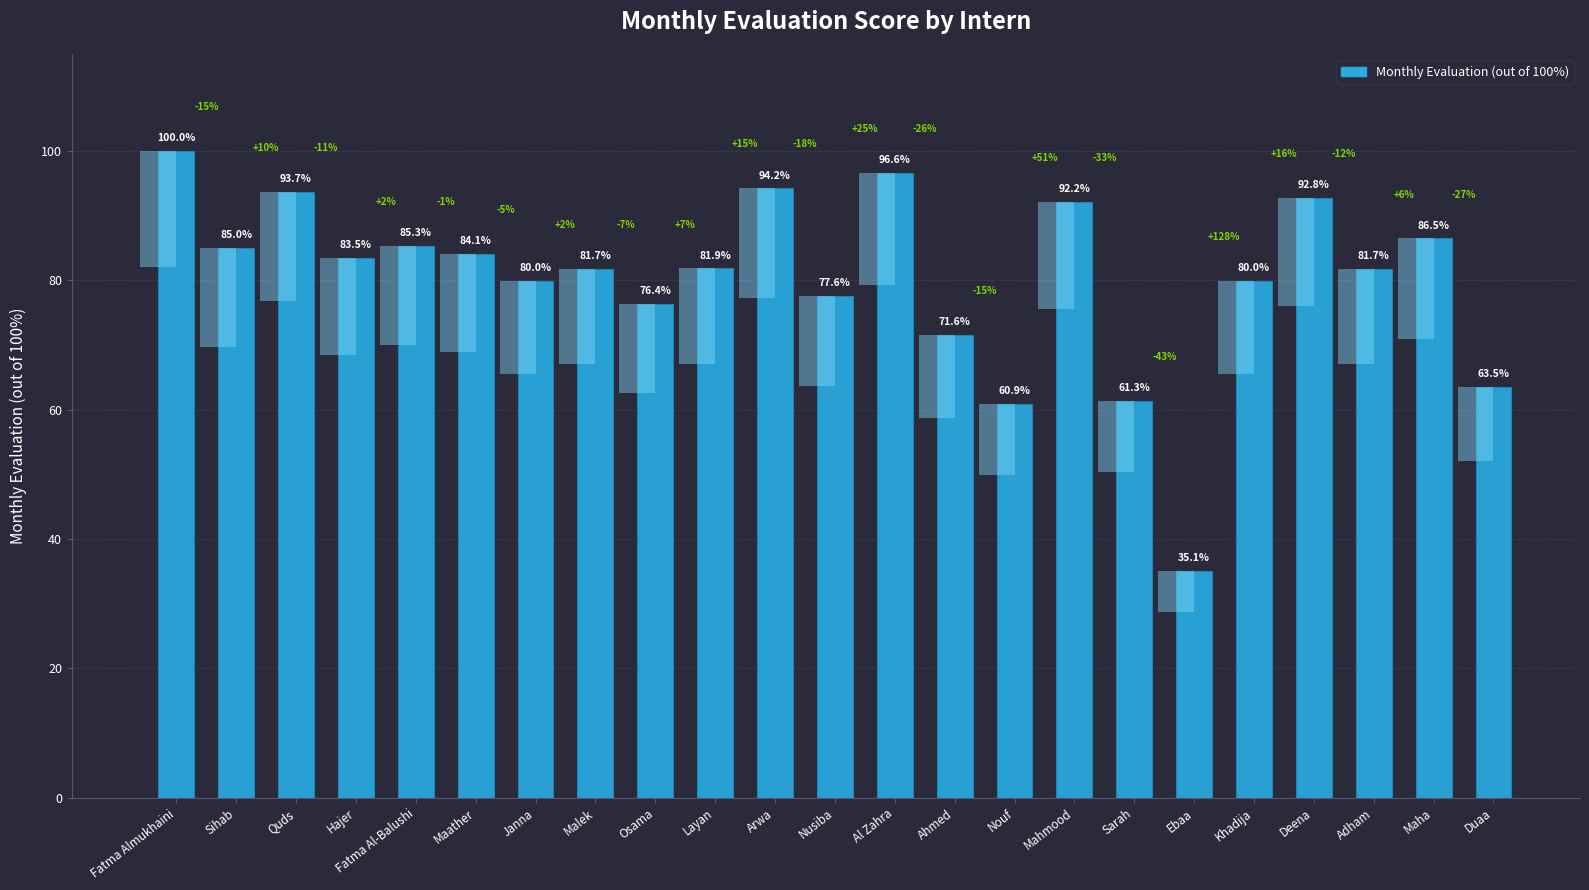

Reading right to left, list all the values displayed in this chart.

Duaa=63.5	Maha=86.5	Adham=81.7	Deena=92.8	Khadija=80.0	Ebaa=35.1	Sarah=61.3	Mahmood=92.2	Nouf=60.9	Ahmed=71.6	Al Zahra=96.6	Nusiba=77.6	Arwa=94.2	Layan=81.9	Osama=76.4	Malek=81.7	Janna=80.0	Maather=84.1	Fatma Al-Balushi=85.3	Hajer=83.5	Quds=93.7	Sihab=85.0	Fatma Almukhaini=100.0